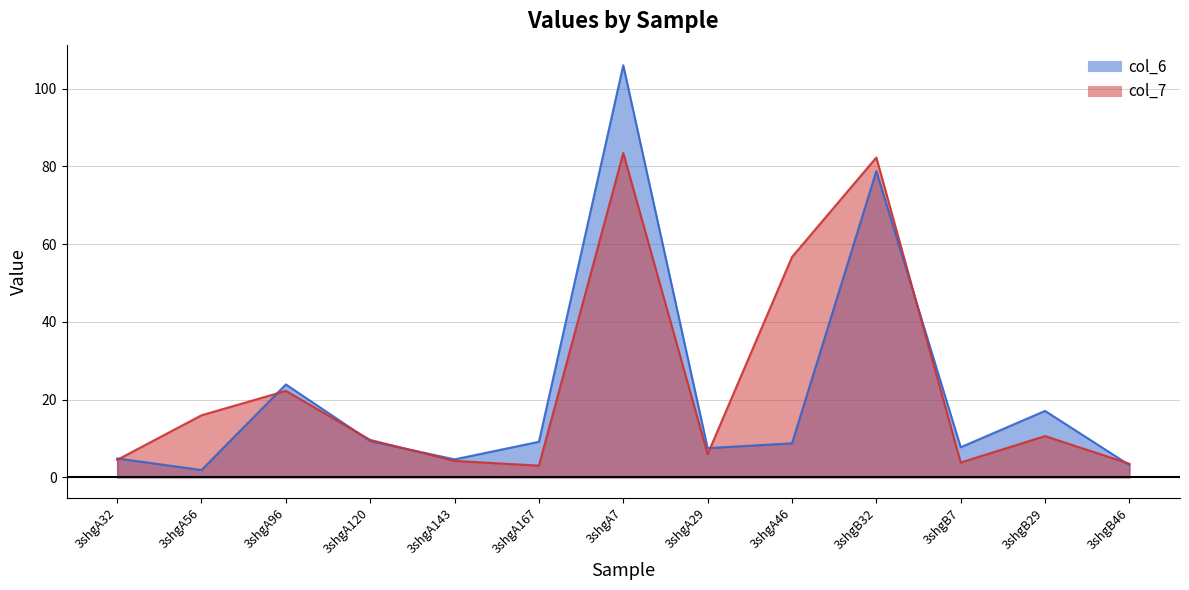

Rank the categories by col_6 line value from lowest to highest.

3shgA56, 3shgB46, 3shgA143, 3shgA32, 3shgA29, 3shgB7, 3shgA46, 3shgA167, 3shgA120, 3shgB29, 3shgA96, 3shgB32, 3shgA7